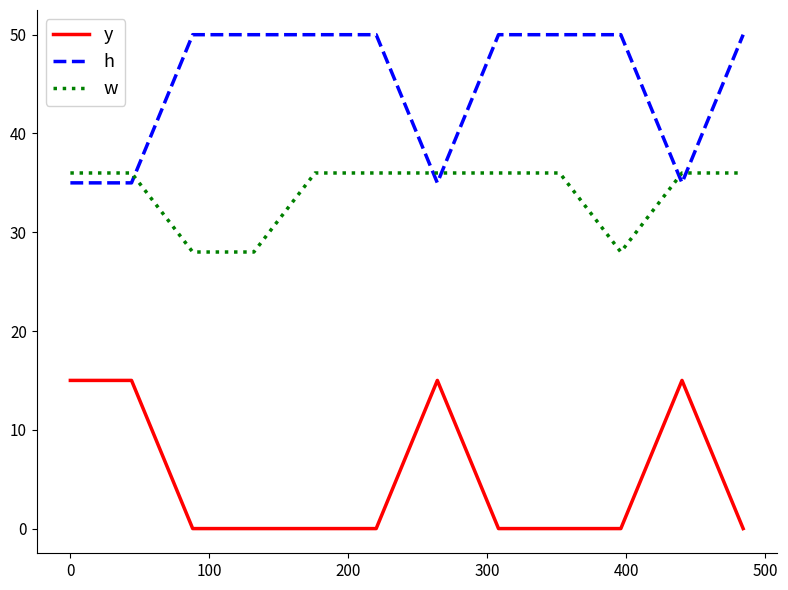

At how many categories does at least one series exceed 0?

12